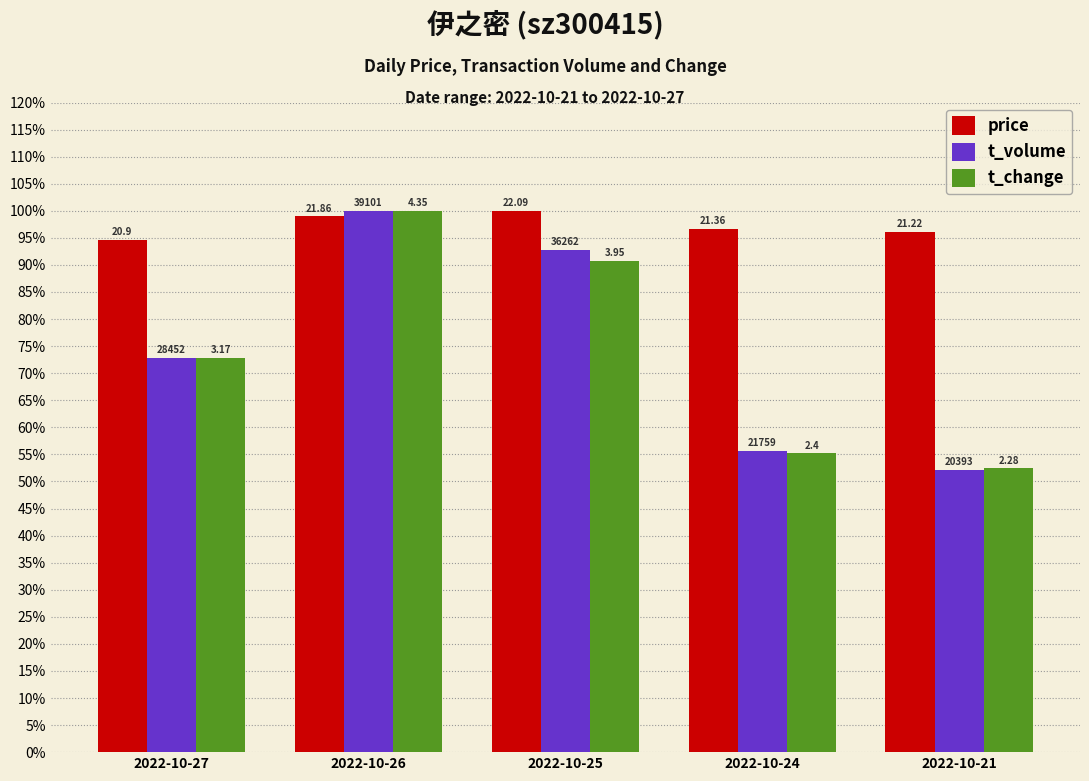

What are all the series names shown in the legend?

price, t_volume, t_change